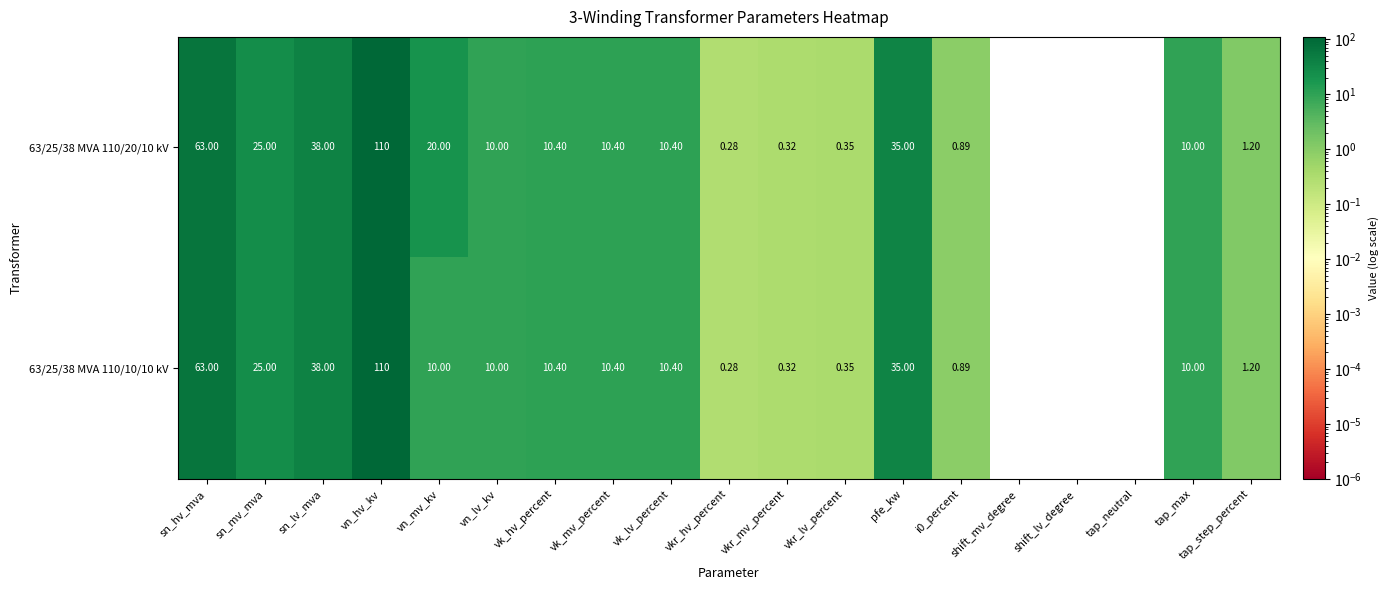

Which label corresponds to the largest value in the chart?

vn_hv_kv